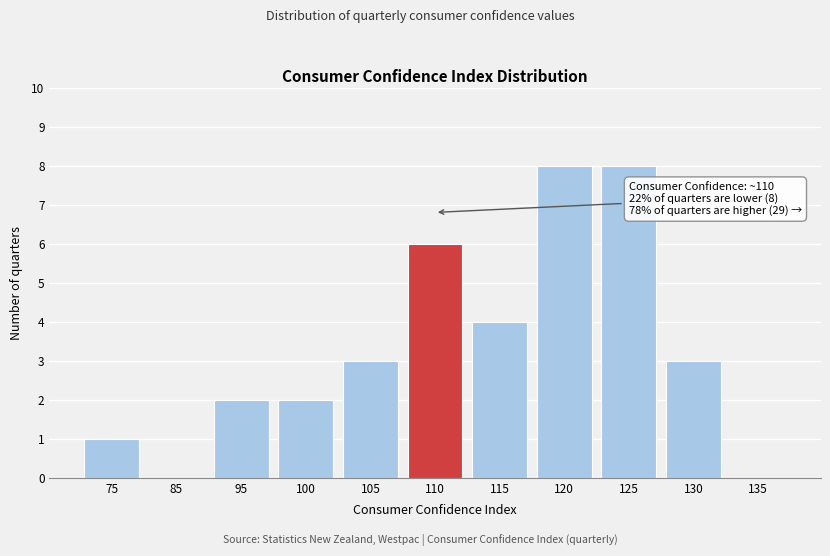

Reading left to right, list all the values displayed in this chart.

75=1	85=0	95=2	100=2	105=3	110=6	115=4	120=8	125=8	130=3	135=0